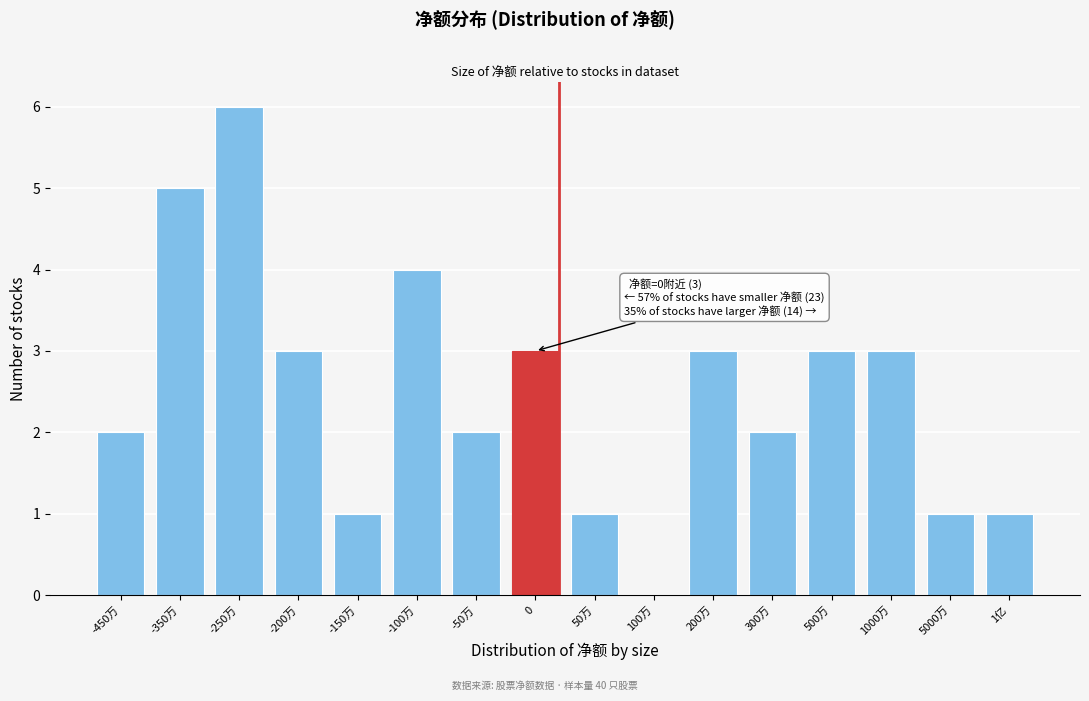

Reading left to right, transcribe all the data shown in this chart.

-450万=2	-350万=5	-250万=6	-200万=3	-150万=1	-100万=4	-50万=2	0=3	50万=1	100万=0	200万=3	300万=2	500万=3	1000万=3	5000万=1	1亿=1